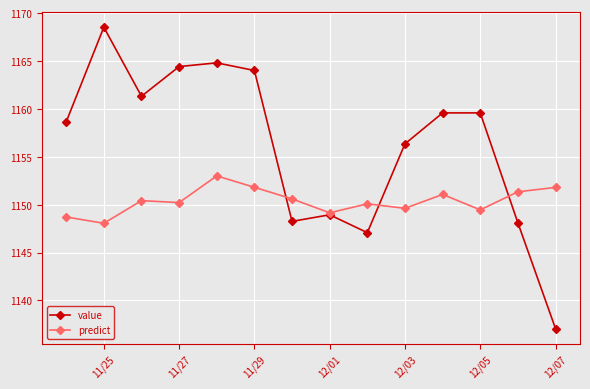

Which series has the largest range (max minus min)?

value